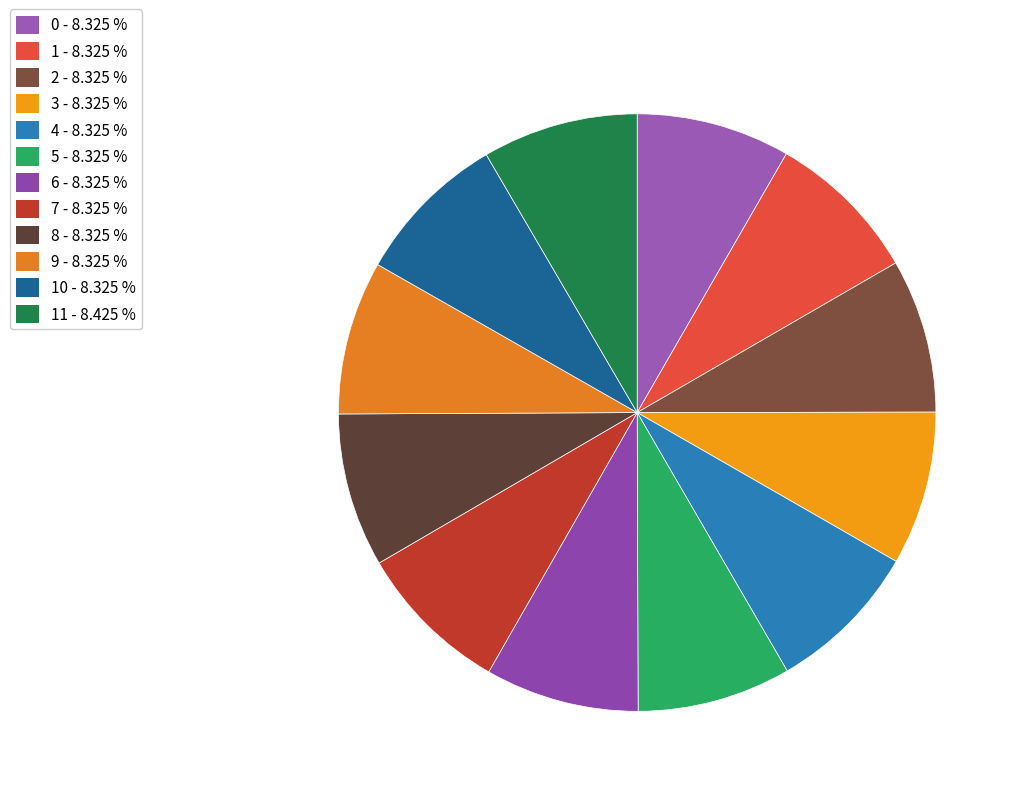

How many segments does this pie chart have?

12